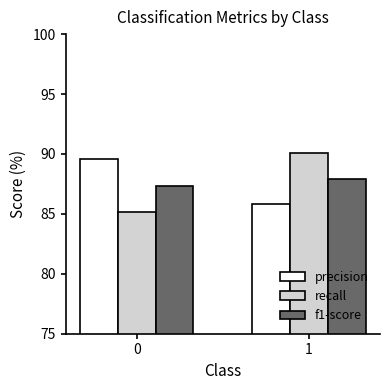

Reading right to left, list all the values displayed in this chart.

precision: 1=85.8	0=89.6
recall: 1=90.1	0=85.1
f1-score: 1=87.9	0=87.3